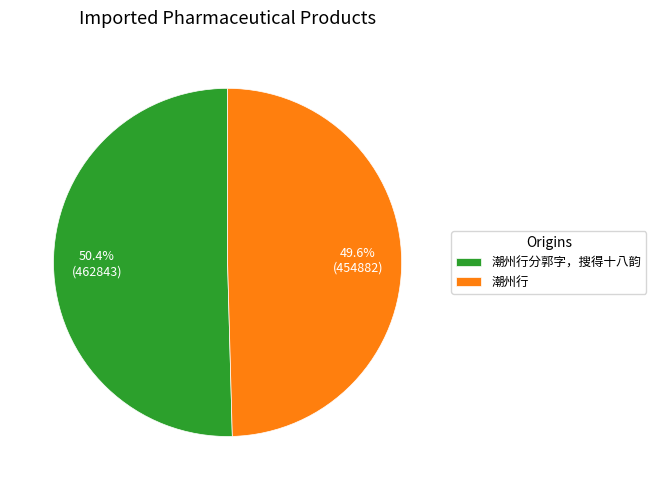

To the nearest percent, what is the average slice percentage?

50%